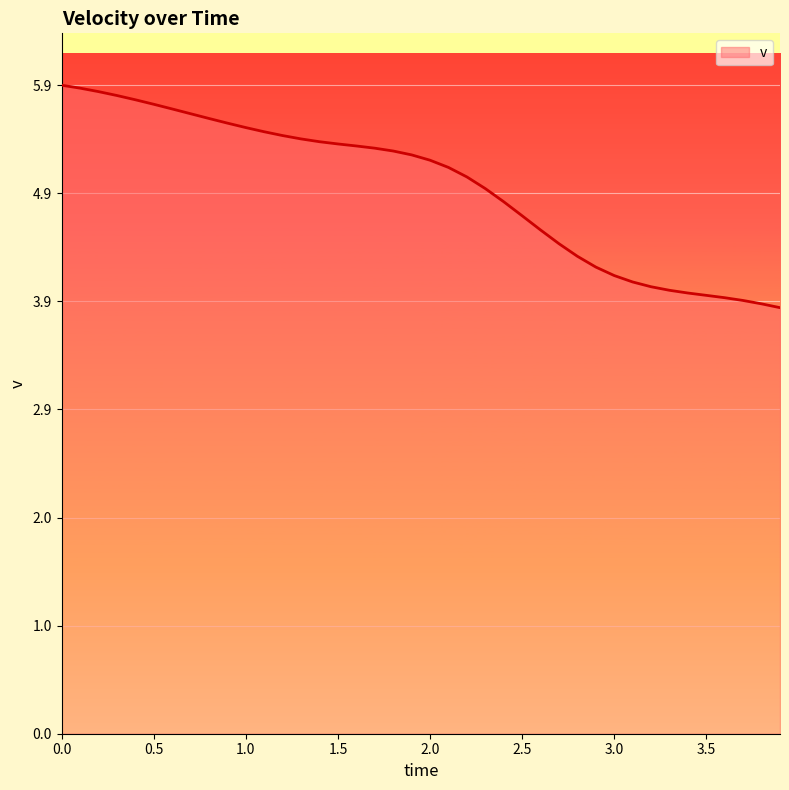

What is the minimum value shown in the chart?

3.9